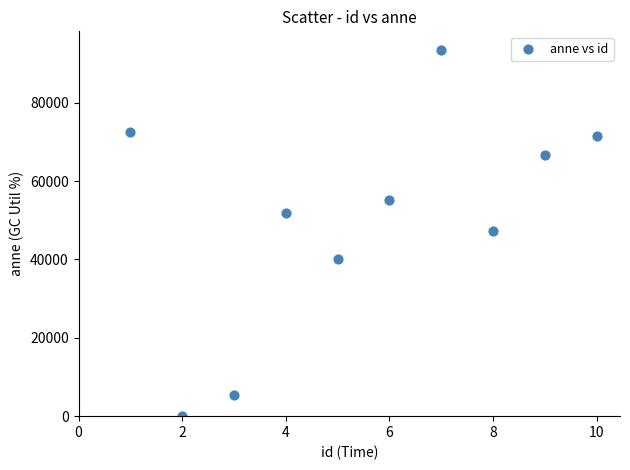

What is the average X value?

6